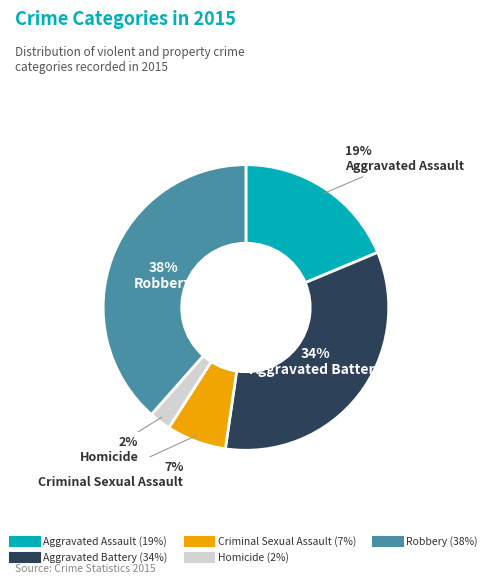

Count the number of slices in the pie.

5